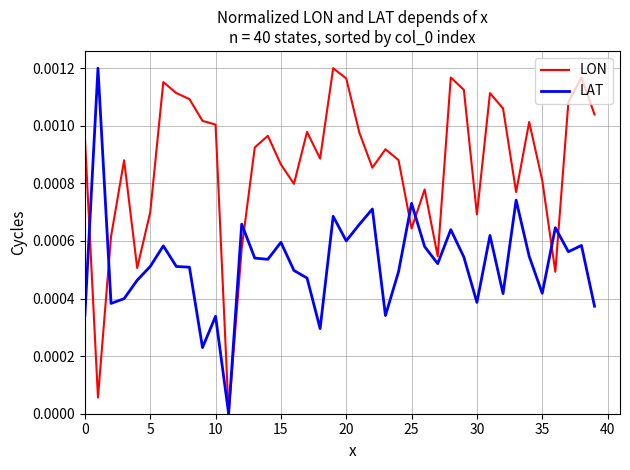

Rank the series by their average value, from highest to lowest.

LON, LAT